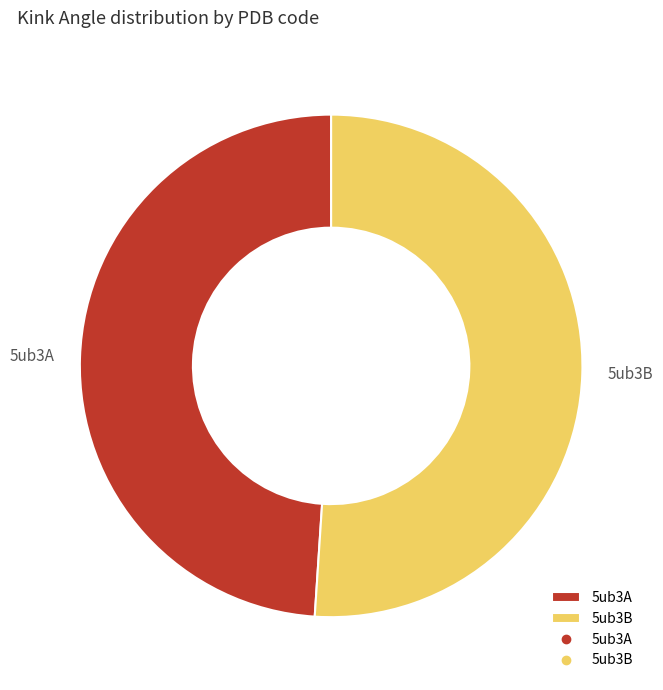

Count the number of slices in the pie.

2